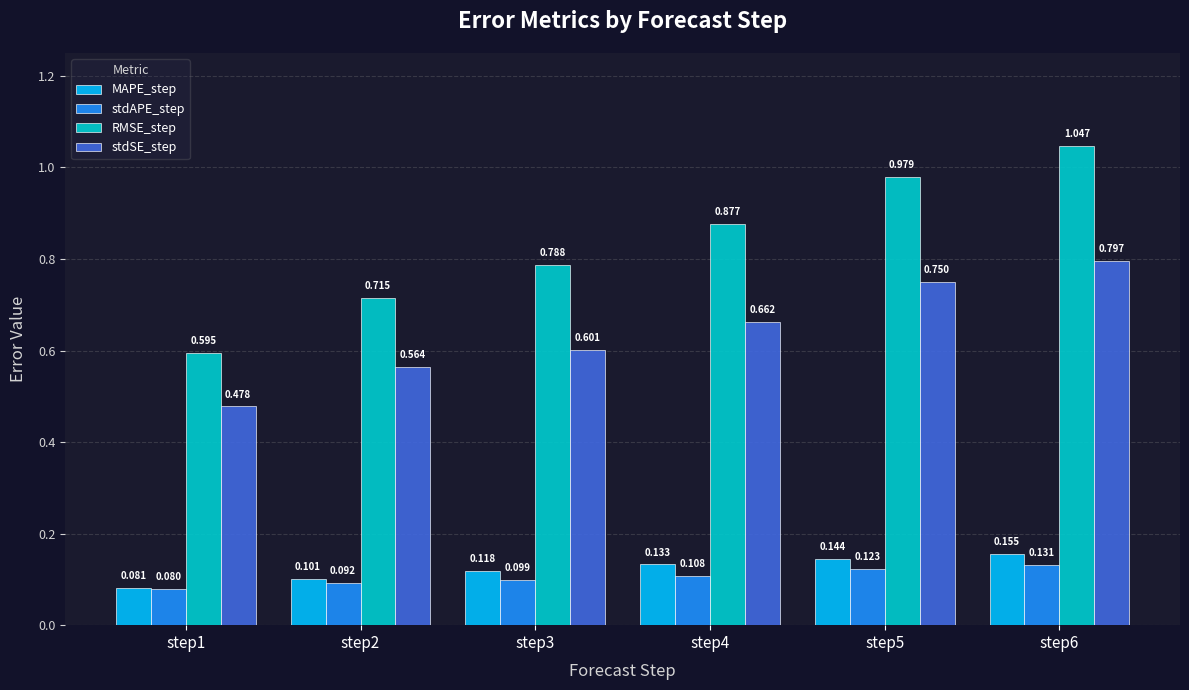

Which series has the widest spread of values?

RMSE_step